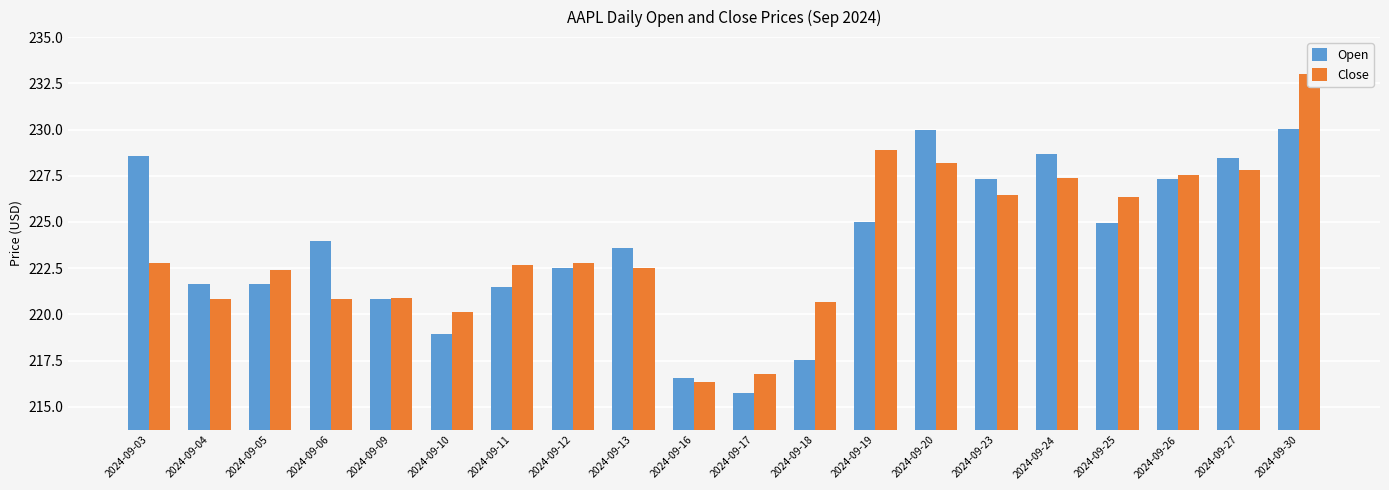

Reading left to right, extract all data points from this chart.

Open: 228.6	221.7	221.6	223.9	220.8	218.9	221.5	222.5	223.6	216.5	215.8	217.6	225.0	230.0	227.3	228.7	224.9	227.3	228.5	230.0
Close: 222.8	220.8	222.4	220.8	220.9	220.1	222.7	222.8	222.5	216.3	216.8	220.7	228.9	228.2	226.5	227.4	226.4	227.5	227.8	233.0